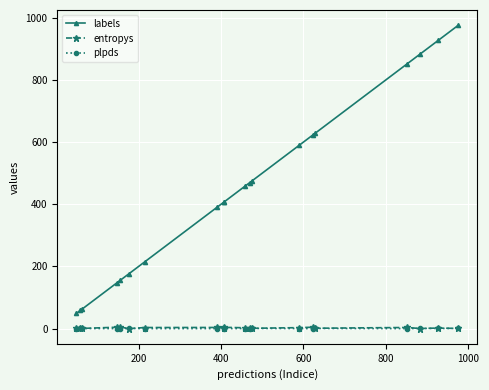

What is the maximum value for entropys?

4.9